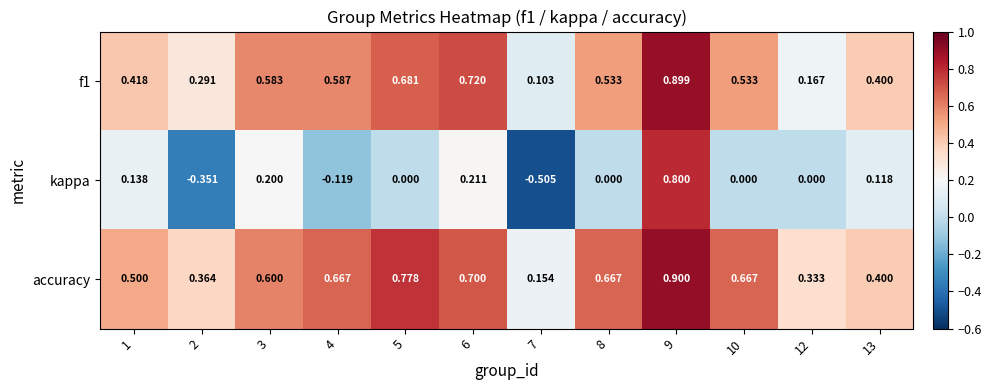

Which series changed the most between 4 and 10?

kappa